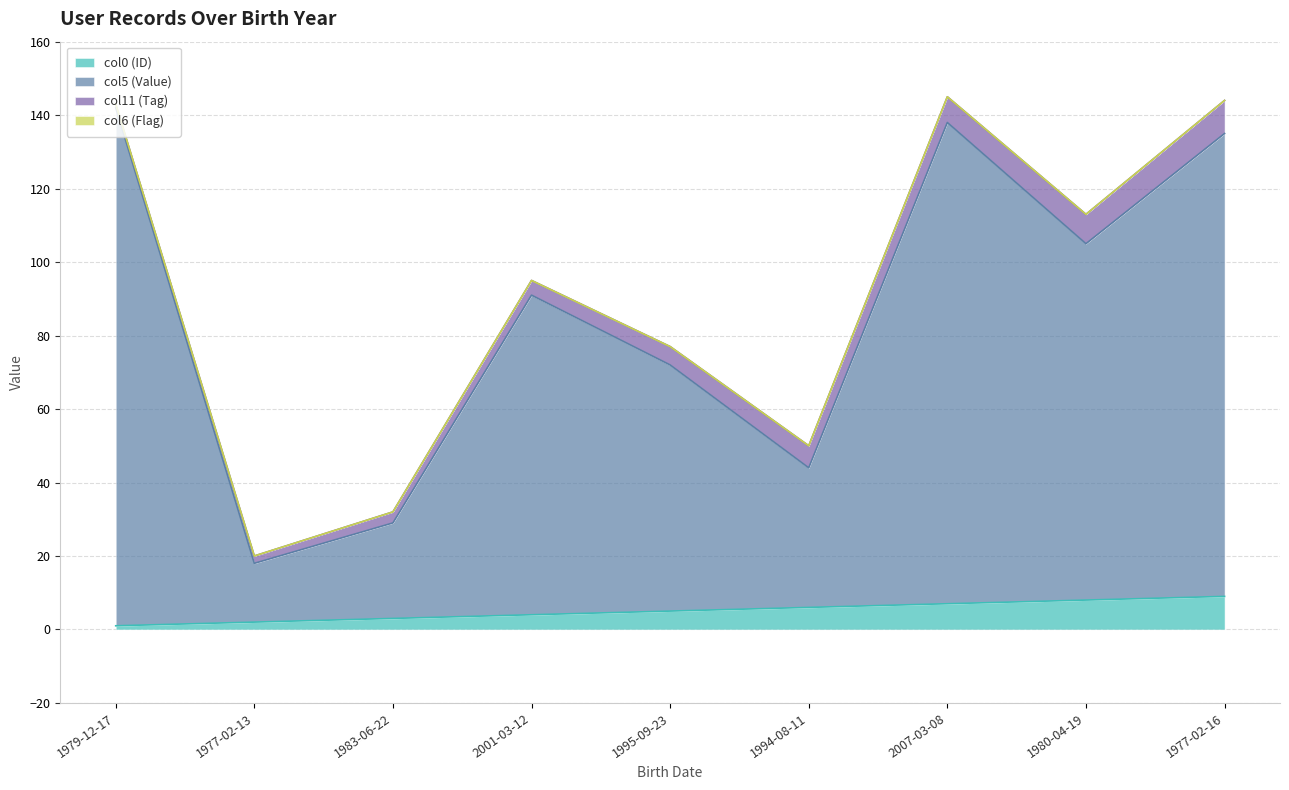

True or false: col5 (Value) and col0 (ID) cross at least once.

False